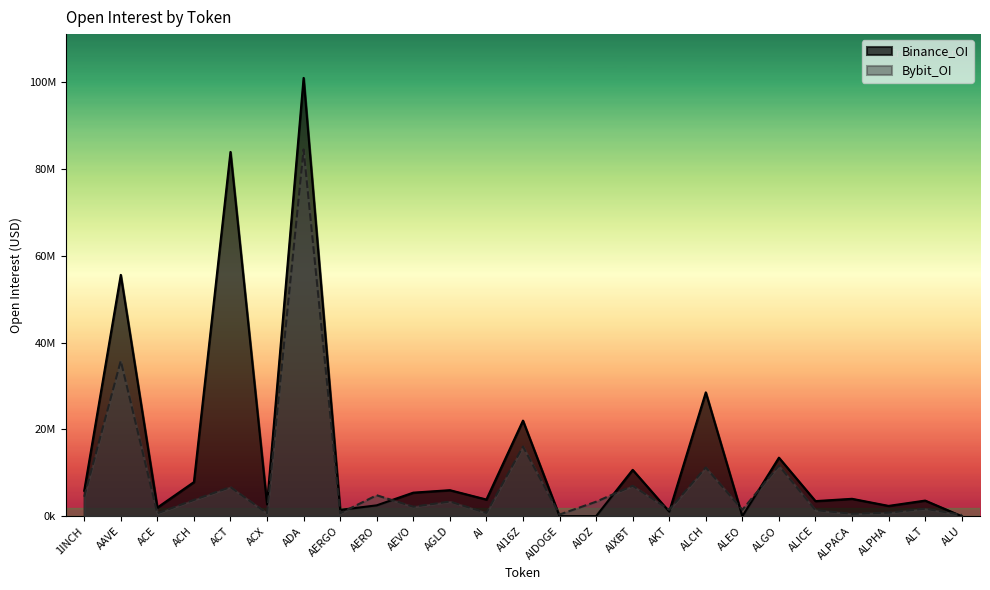

How many intersections are there between Binance_OI and Bybit_OI?

9